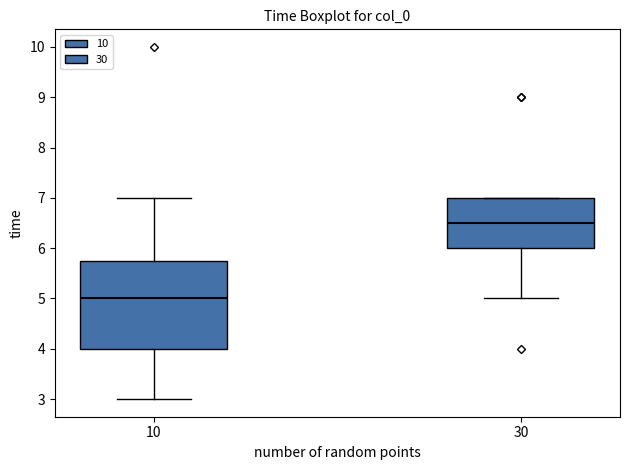

Reading left to right, transcribe this box plot: for each box, give where its median line is, the range the box spans, and where its two whiskers end, as read against the y-axis. The values are not printed on the chart, so give them approximately, as read against the axis.

10: median 5.0, box 4.0 to 5.8, whiskers 3.0 to 7.0
30: median 6.5, box 6.0 to 7.0, whiskers 5.0 to 7.0